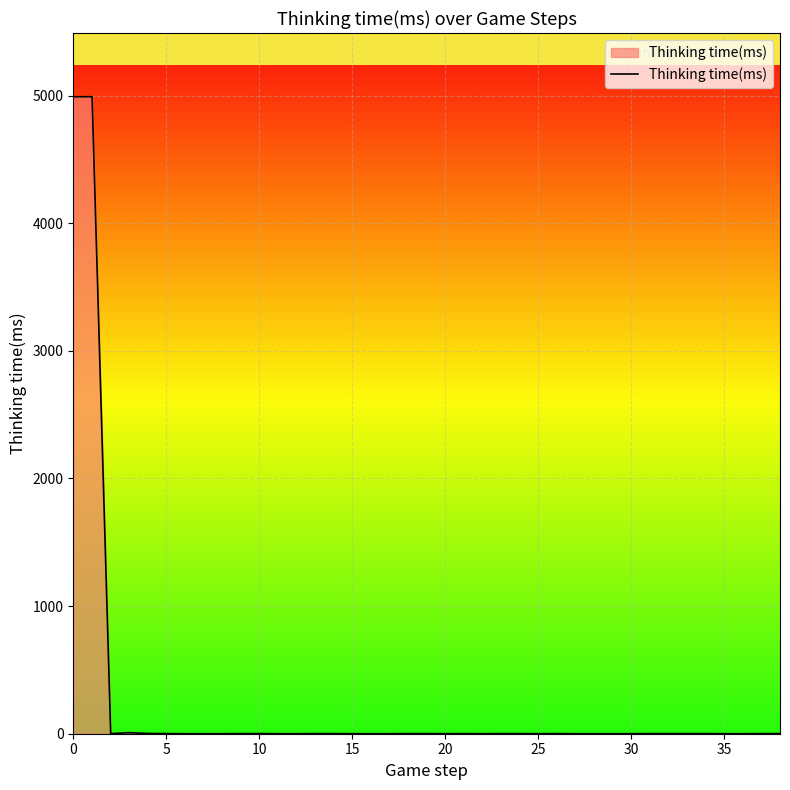

What is the maximum value shown in the chart?

4991